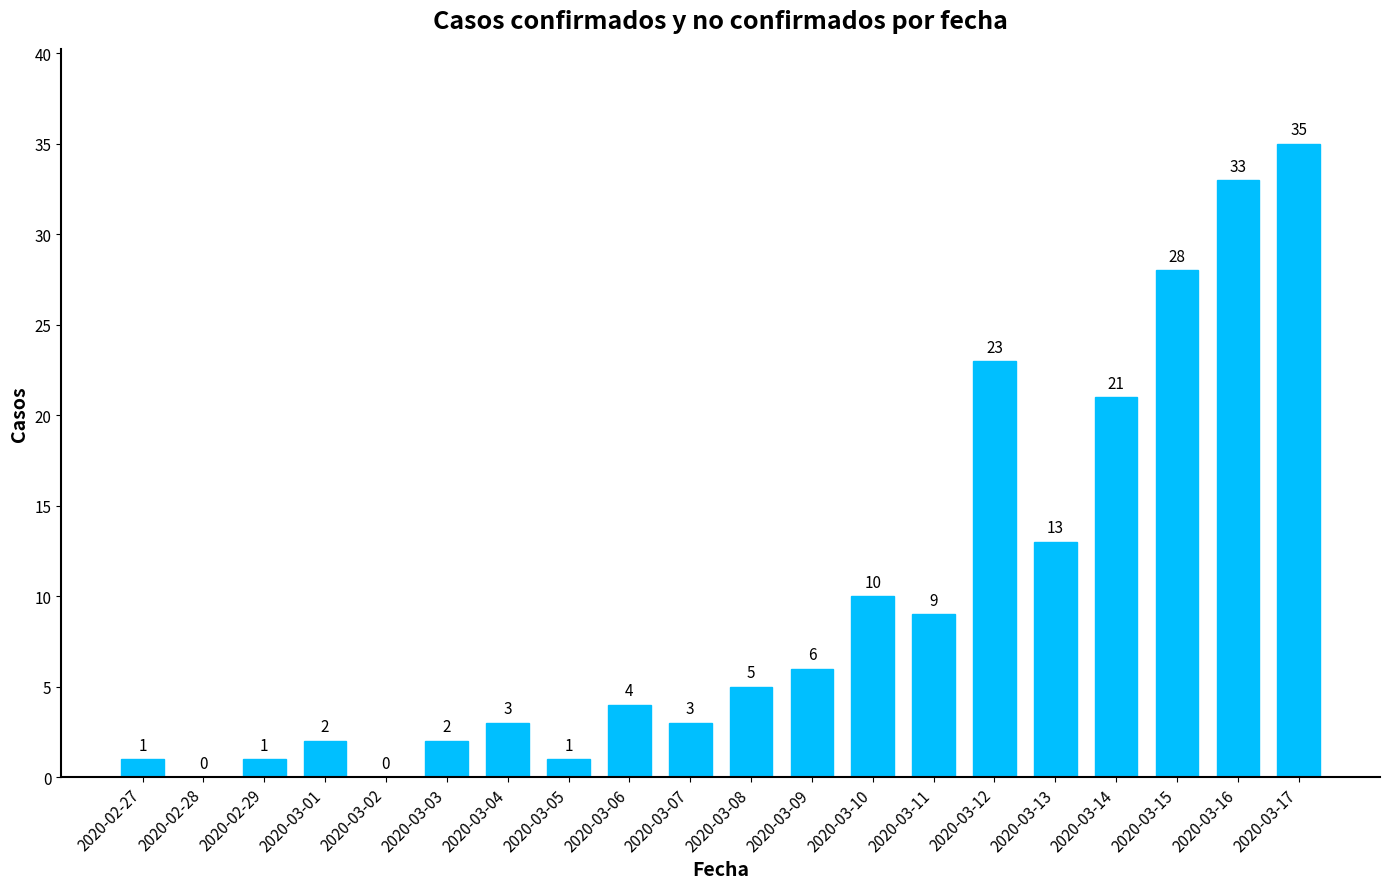

Reading right to left, list all the values displayed in this chart.

2020-03-17=35	2020-03-16=33	2020-03-15=28	2020-03-14=21	2020-03-13=13	2020-03-12=23	2020-03-11=9	2020-03-10=10	2020-03-09=6	2020-03-08=5	2020-03-07=3	2020-03-06=4	2020-03-05=1	2020-03-04=3	2020-03-03=2	2020-03-02=0	2020-03-01=2	2020-02-29=1	2020-02-28=0	2020-02-27=1